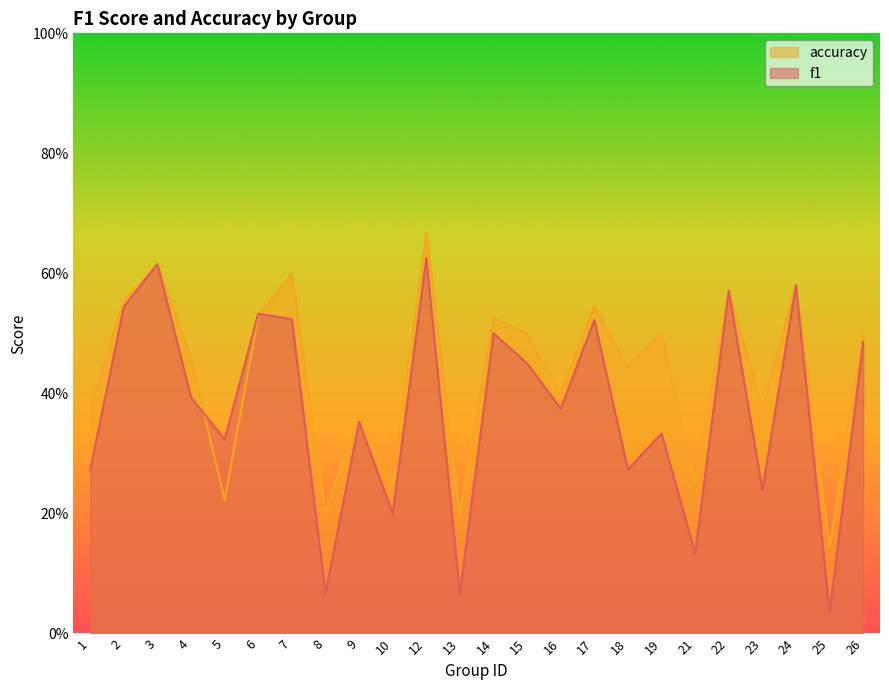

Is it true that f1 equals 0.5 at 1?

False